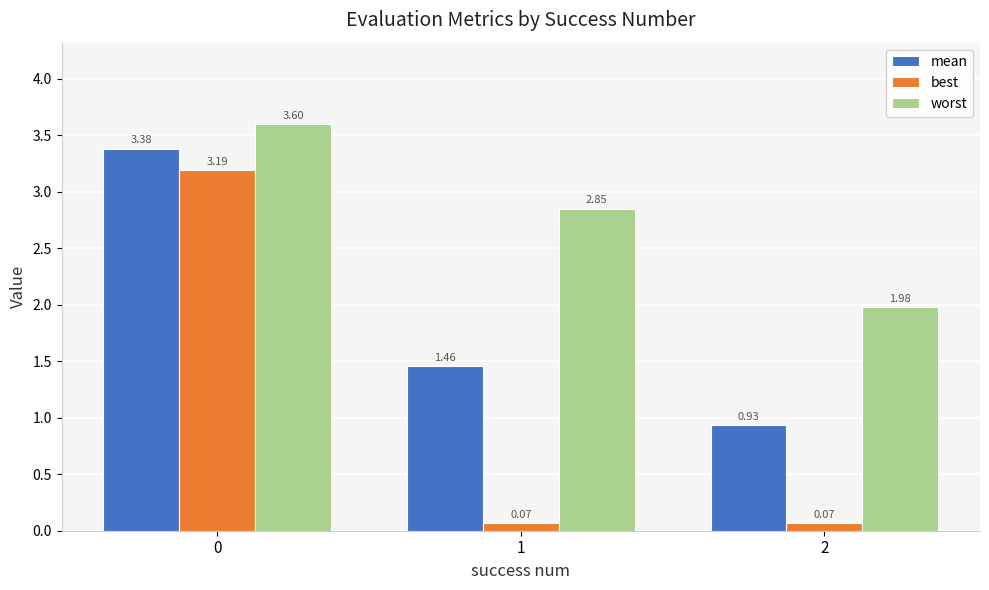

What is the total value across all series at 0?

10.2